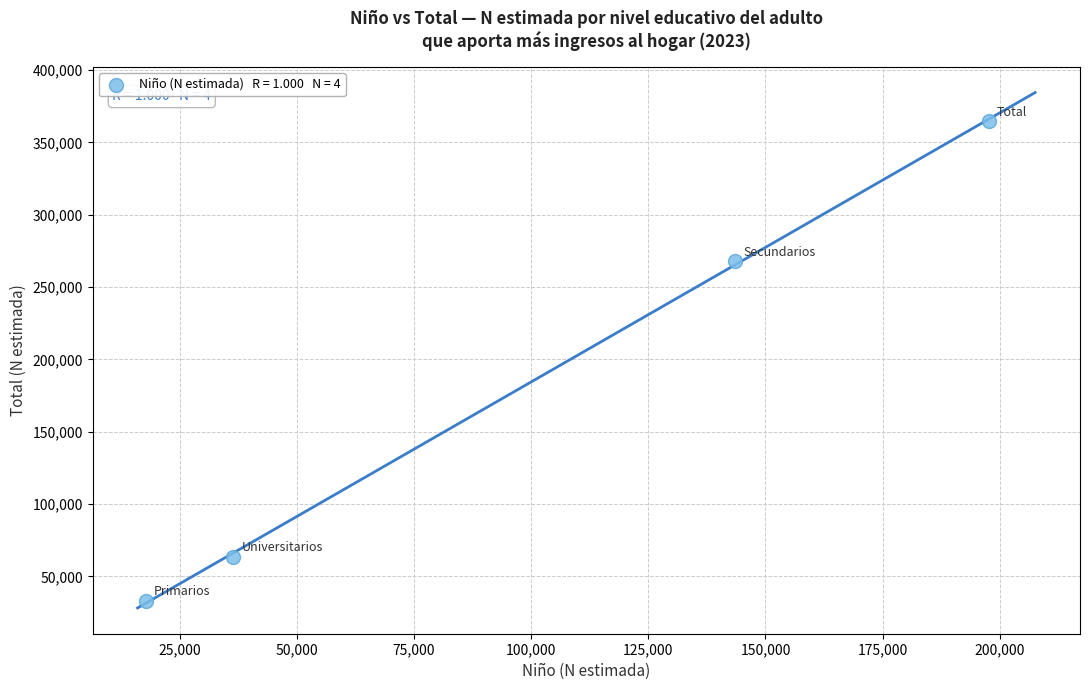

What Y value in the scatter plot is closest to 198975?

267925